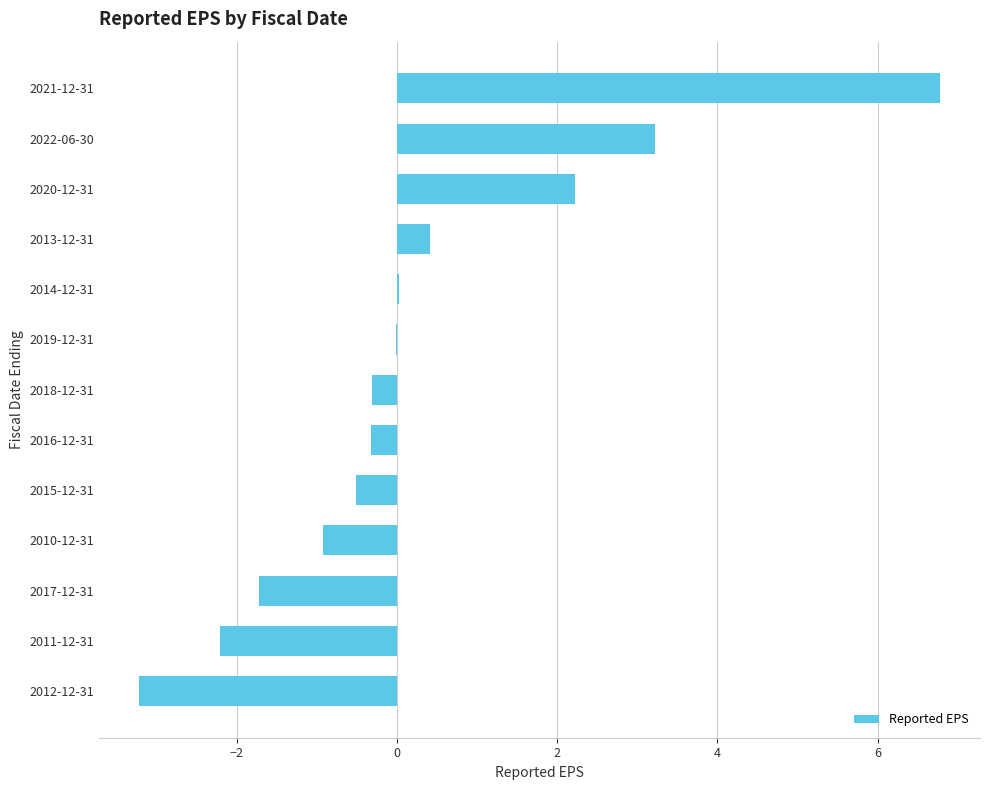

At which label is the value closest to 1?

2013-12-31